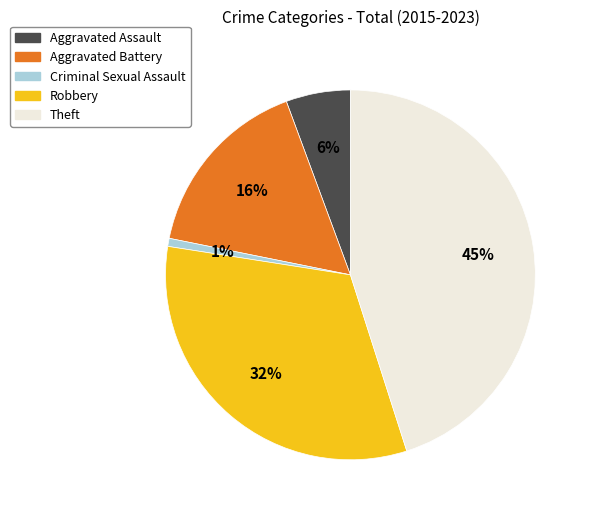

To the nearest percent, what percentage of the pie is Criminal Sexual Assault?

1%